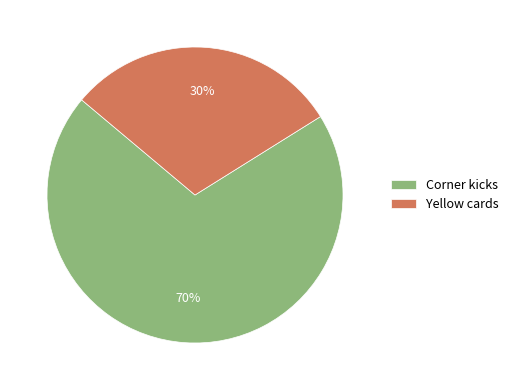

To the nearest percent, what is the average slice percentage?

50%